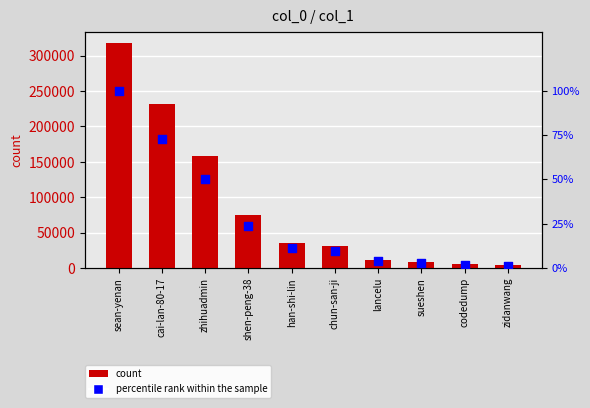

What is the total value across all series at sean-yenan?

317655.0